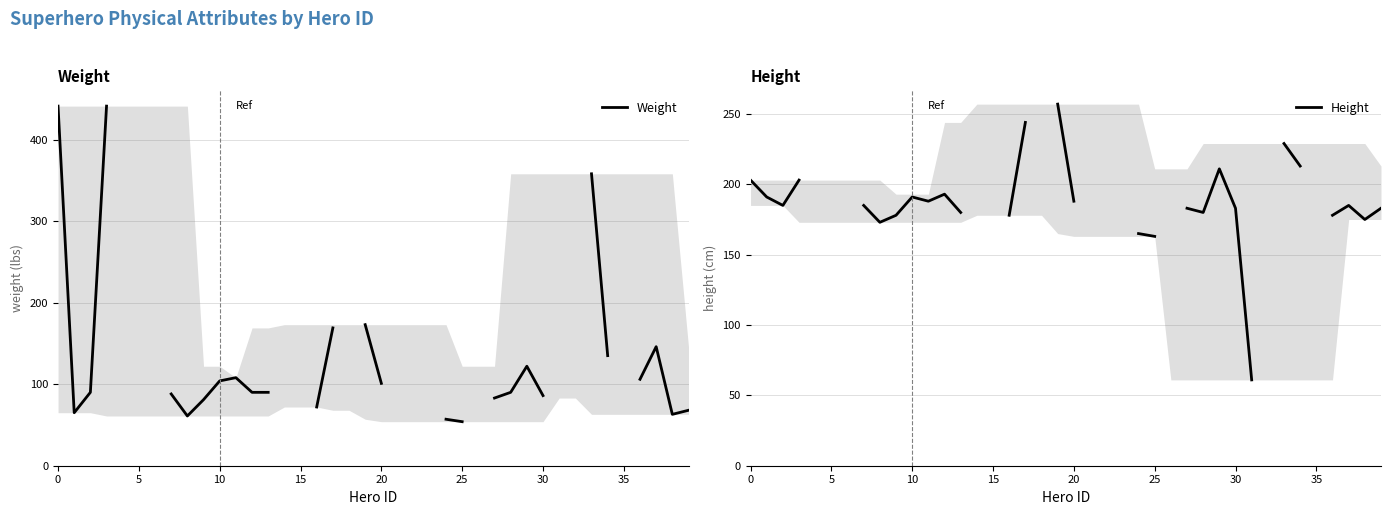

At which label is Weight closest to 247?

19